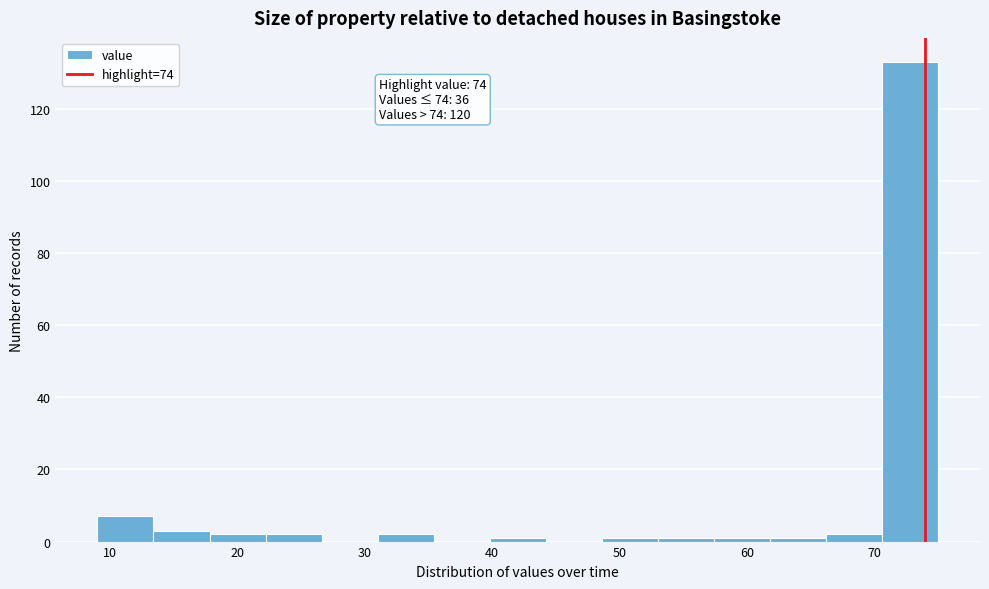

Over which range of the x-axis is the bar tallest?

70.6 to 75.0